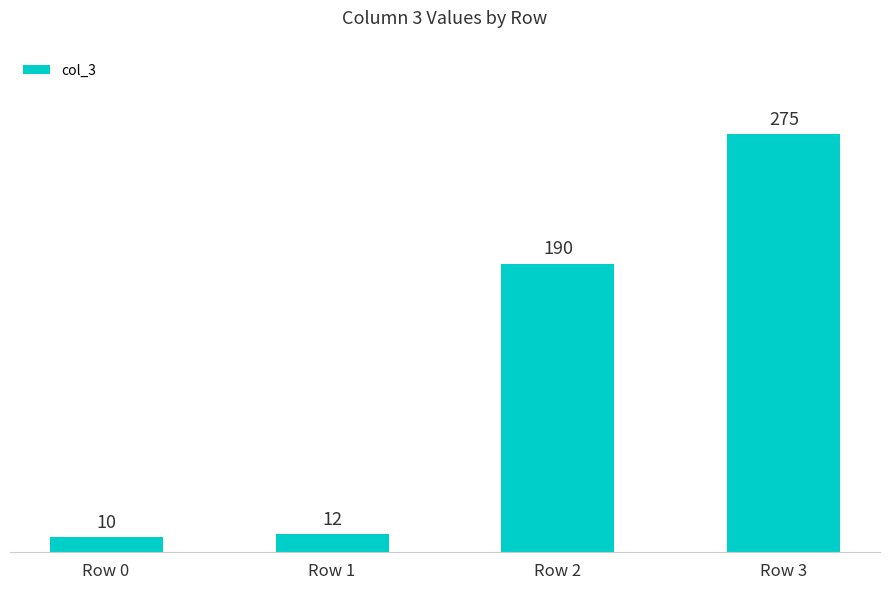

Reading left to right, extract all data points from this chart.

Row 0=10	Row 1=12	Row 2=190	Row 3=275